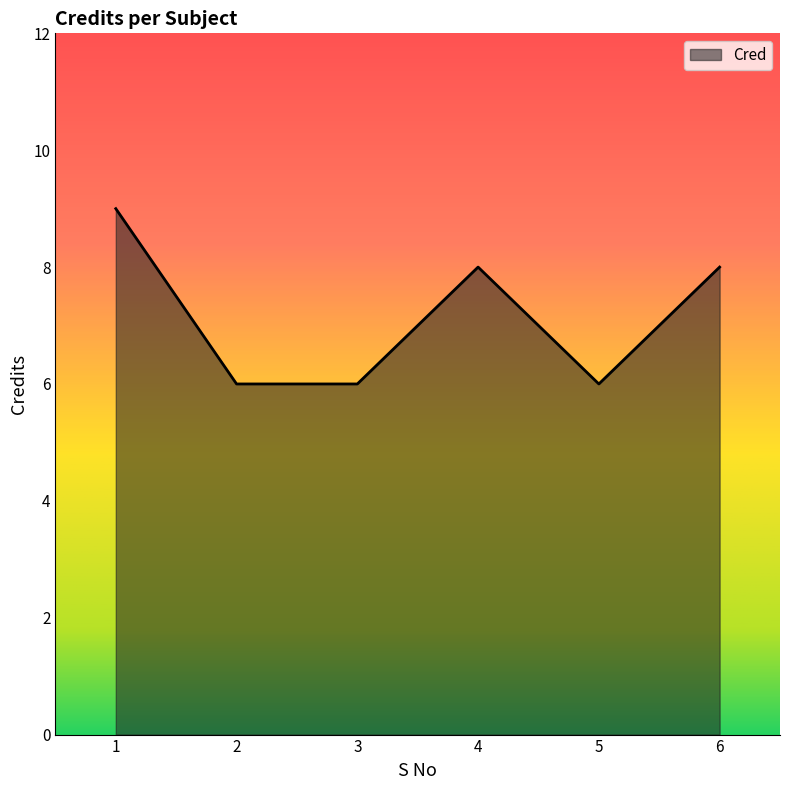

True or false: the data shows 6 at 2.

True